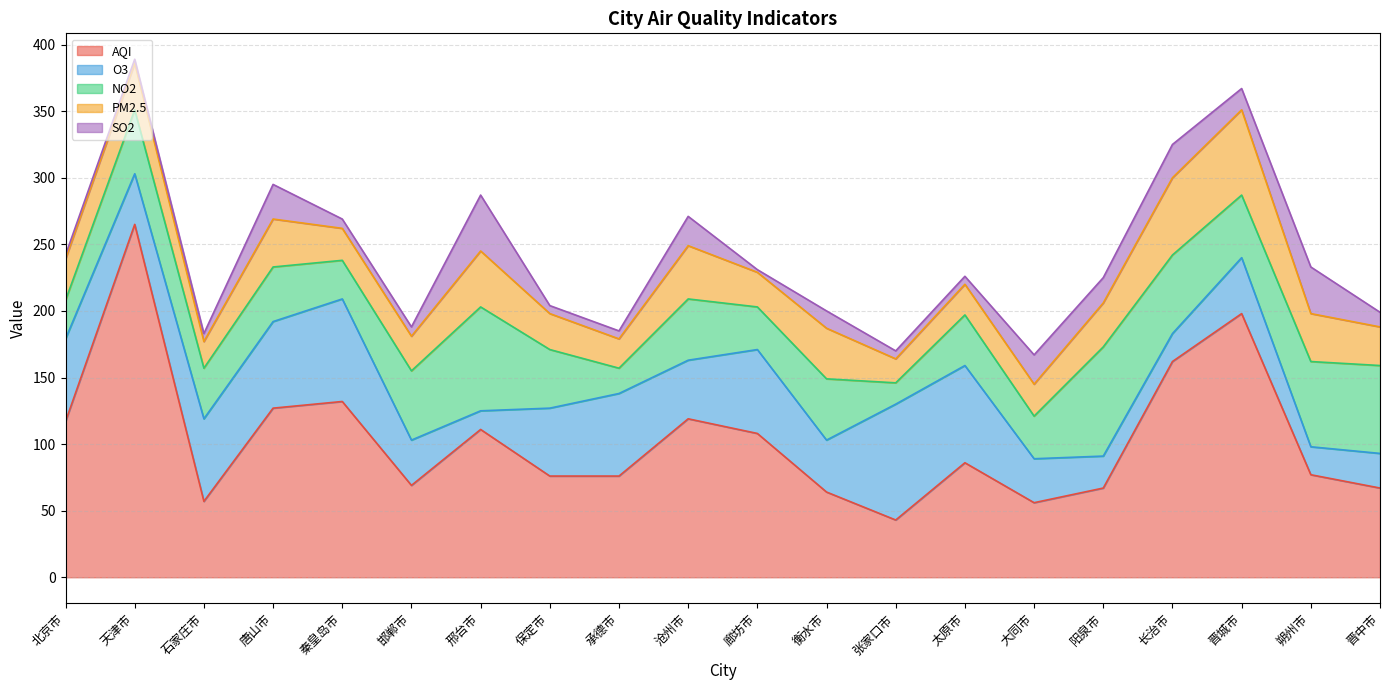

At which category does AQI reach its first local valley?

石家庄市